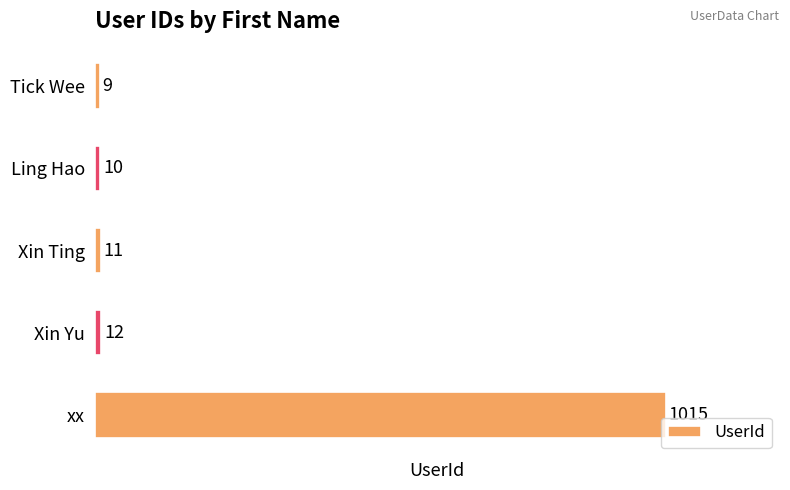

What is the difference between the maximum and minimum values?

1006